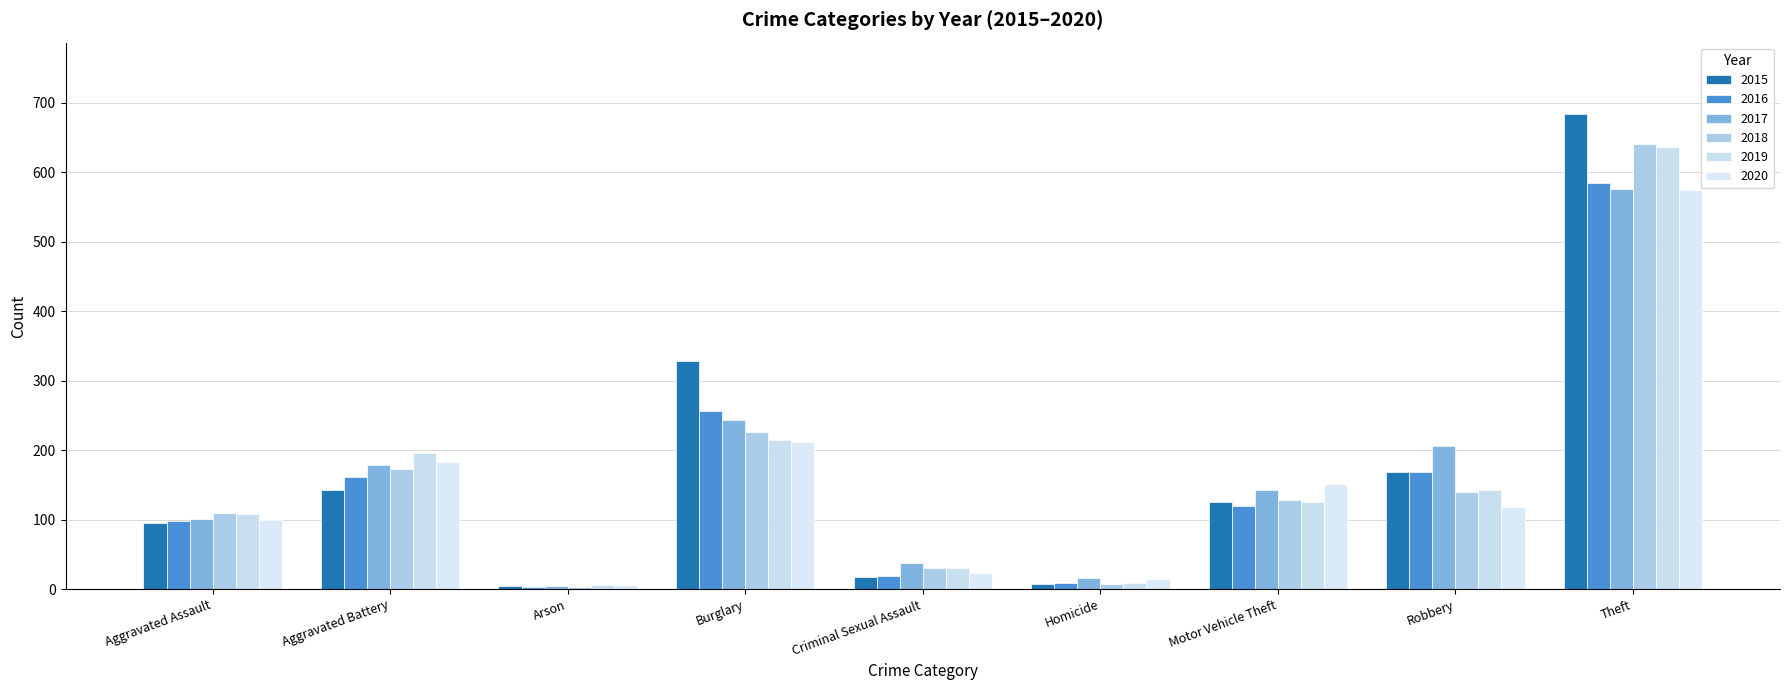

How many series are shown in this chart?

6